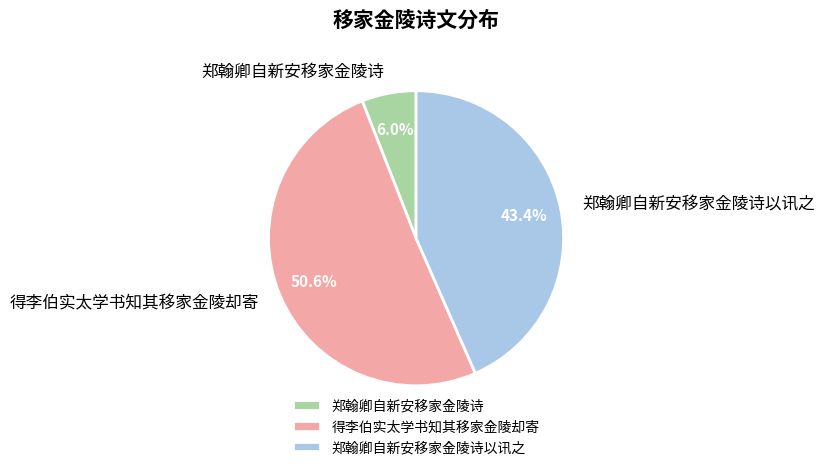

What is the ratio of the value at 郑翰卿自新安移家金陵诗 to the value at 郑翰卿自新安移家金陵诗以讯之?

0.1